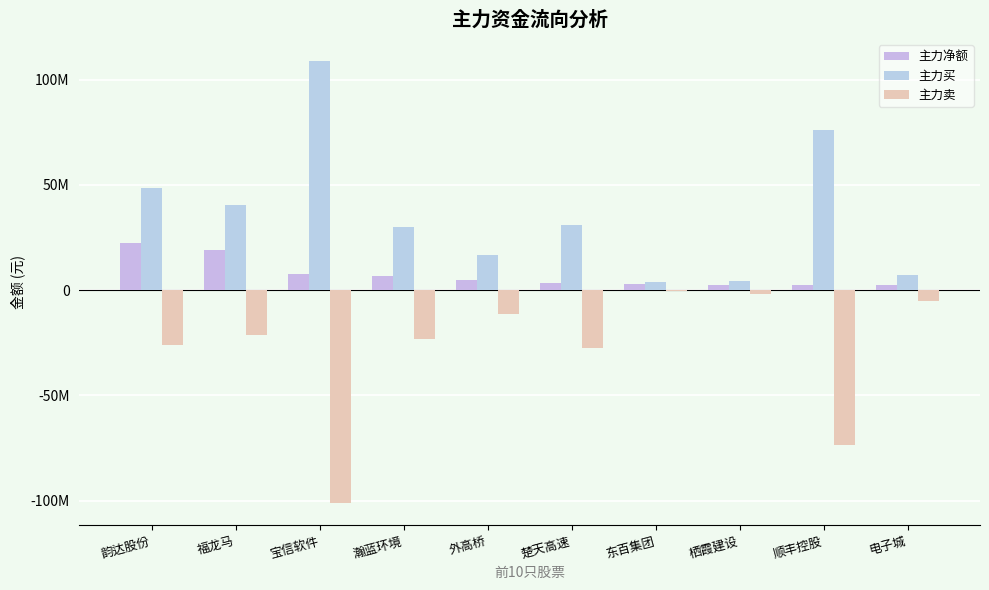

What is the sum of all 主力净额 values?

74020471